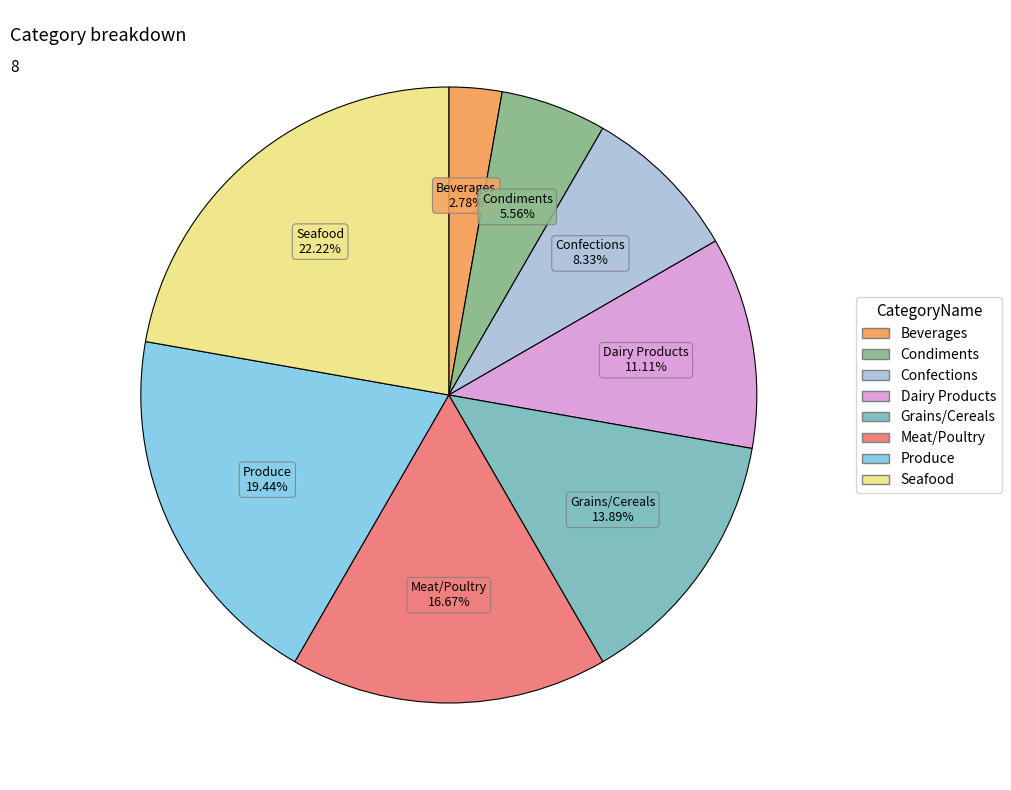

True or false: Confections accounts for 8% of the total.

True